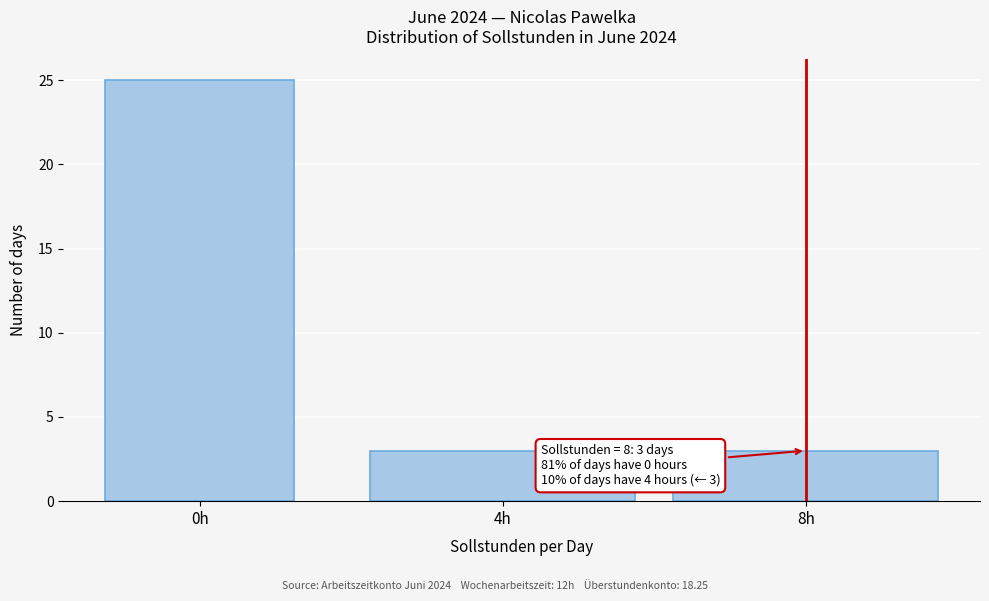

Reading left to right, list all the values displayed in this chart.

25	3	3